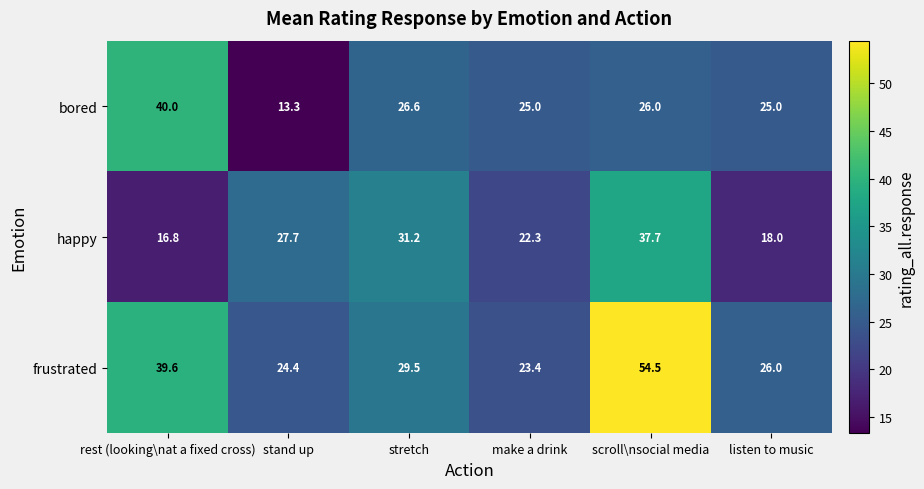

Between stretch and make a drink, which series saw the biggest shift?

happy